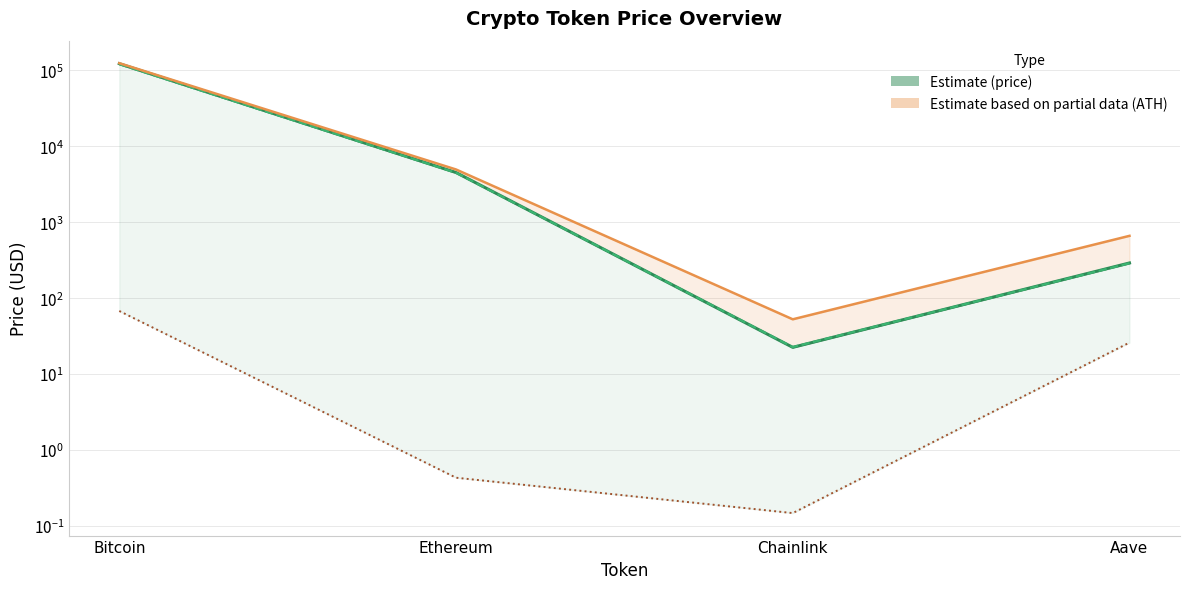

Is it true that price24hAgo equals 22.7 at Chainlink?

True